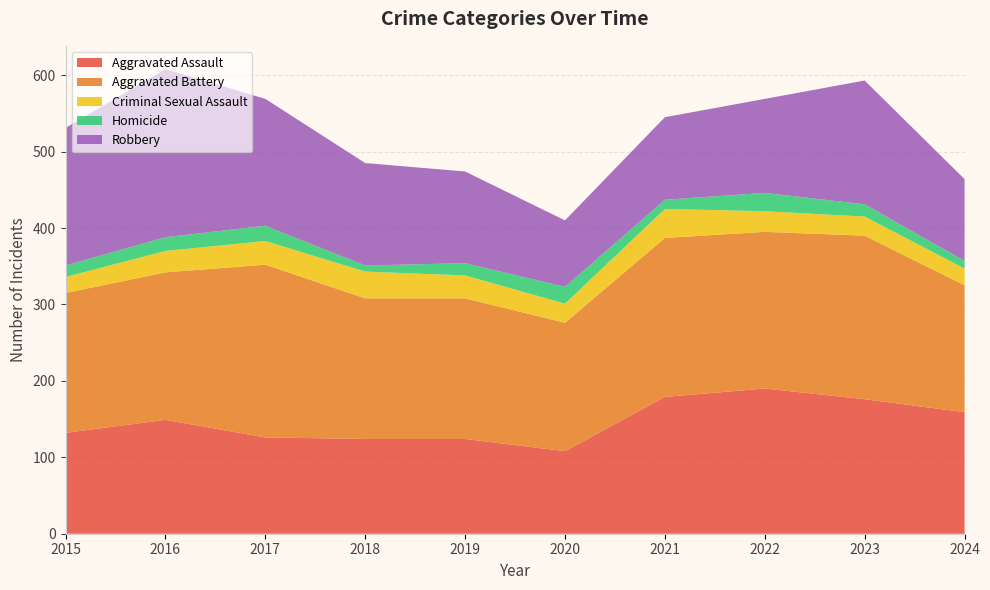

Reading left to right, what are all the values shown in this chart?

Aggravated Assault: 132	149	126	124	124	108	179	190	176	159
Aggravated Battery: 183	193	226	184	184	168	208	205	214	166
Criminal Sexual Assault: 21	28	31	35	30	25	38	27	25	22
Homicide: 15	18	20	8	16	22	12	24	16	10
Robbery: 180	220	166	134	120	87	108	123	162	107